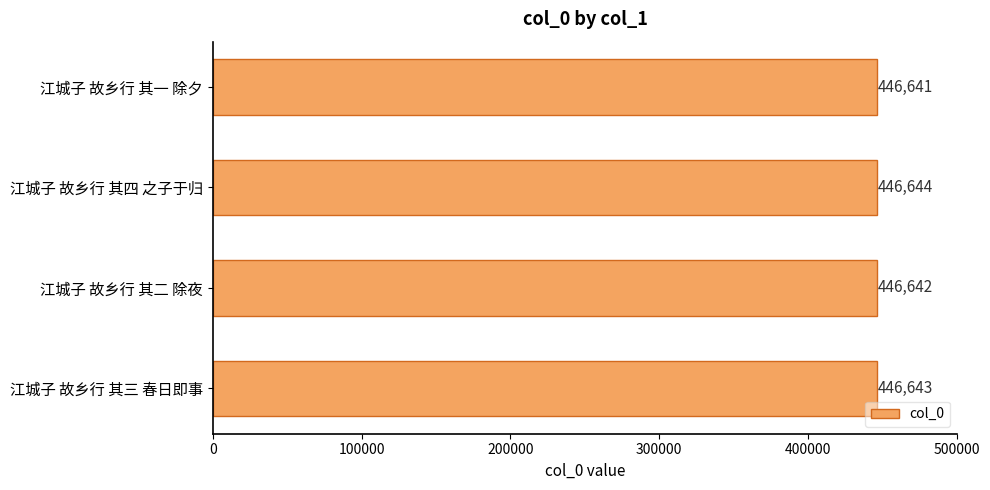

True or false: the data shows 641688 at 江城子 故乡行 其二 除夜.

False